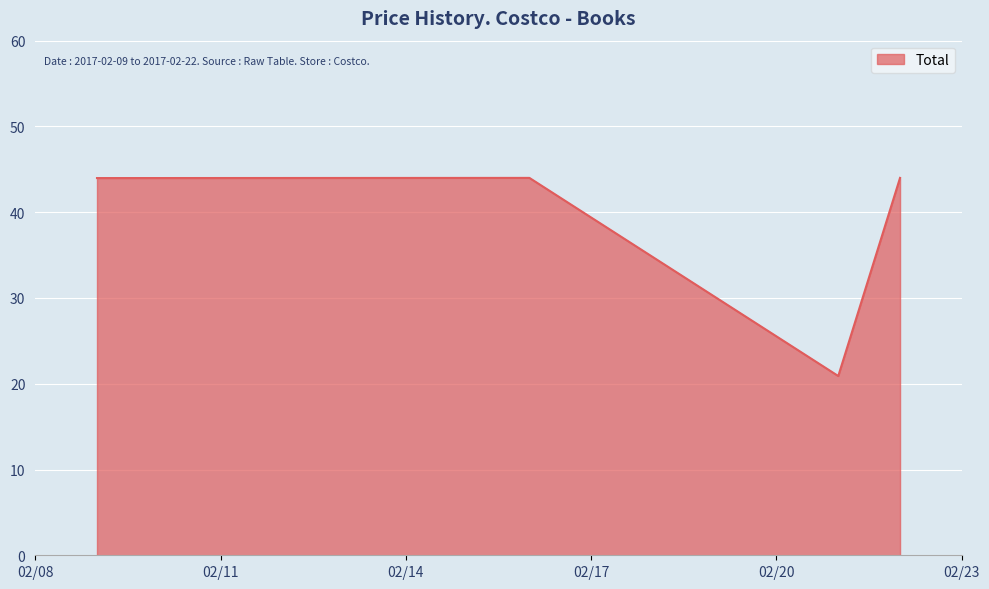

Count the number of categories in the chart.

4